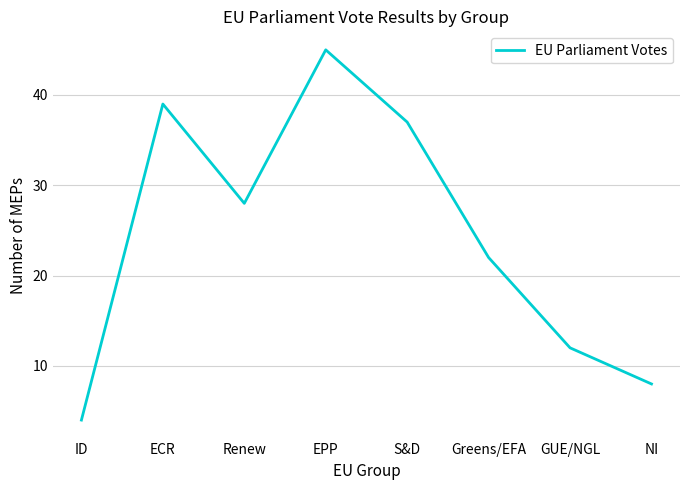

Reading left to right, transcribe all the data shown in this chart.

4	39	28	45	37	22	12	8